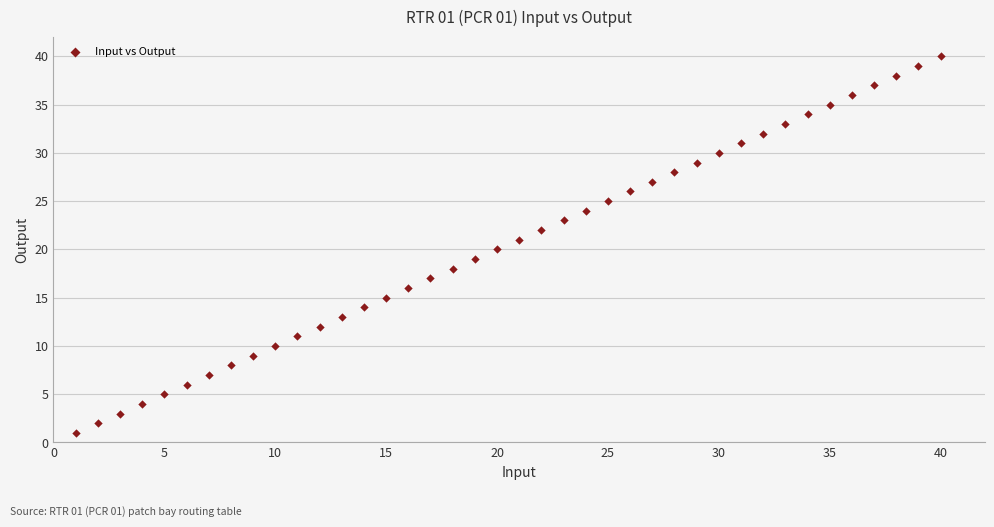

What is the range of X values (max minus min)?

39